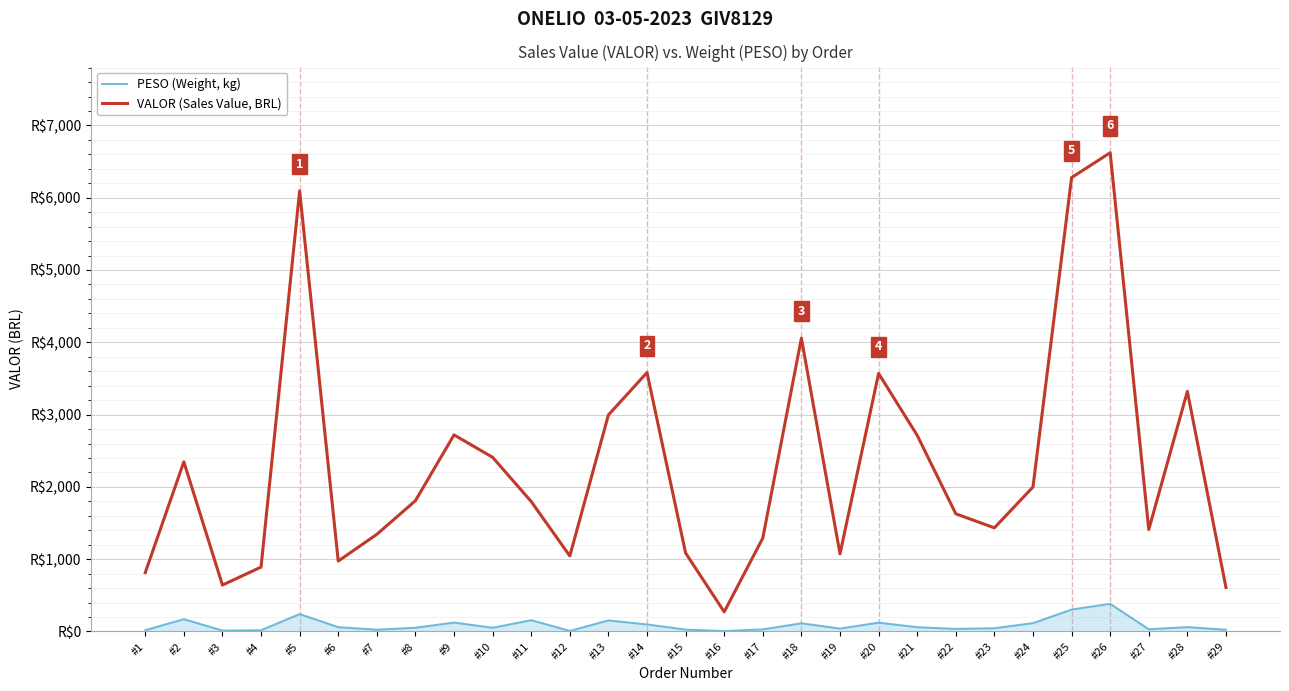

Does the chart display data point markers on the line(s)?

No